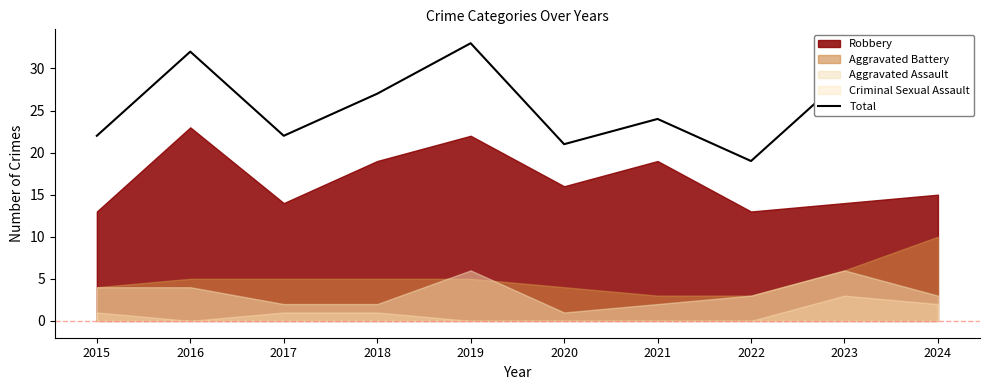

How many lines are shown in the chart?

1